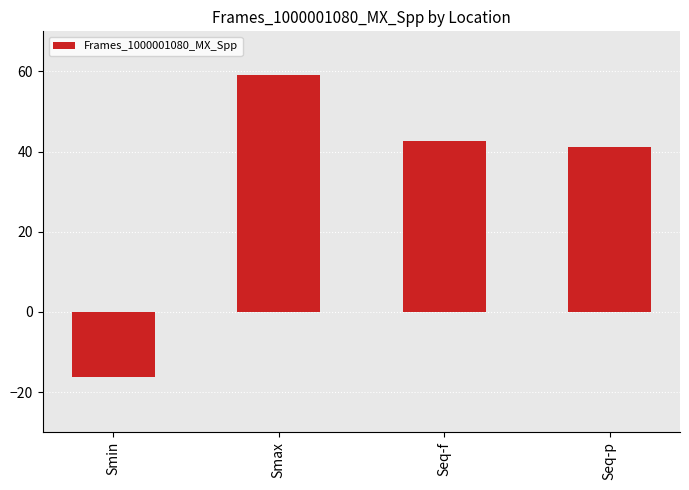

Reading left to right, list all the values displayed in this chart.

Smin=-16.3	Smax=59.1	Seq-f=42.6	Seq-p=41.0